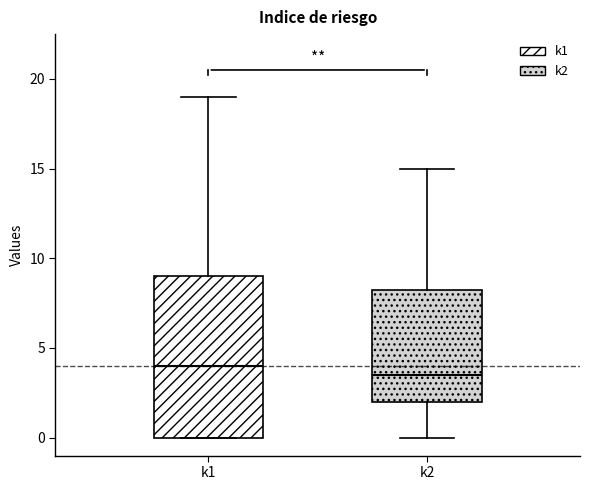

Reading left to right, transcribe this box plot: for each box, give where its median line is, the range the box spans, and where its two whiskers end, as read against the y-axis. The values are not printed on the chart, so give them approximately, as read against the axis.

k1: median 4.0, box 0.0 to 9.0, whiskers 0.0 to 19.0
k2: median 3.5, box 2.0 to 8.5, whiskers 0.0 to 15.0